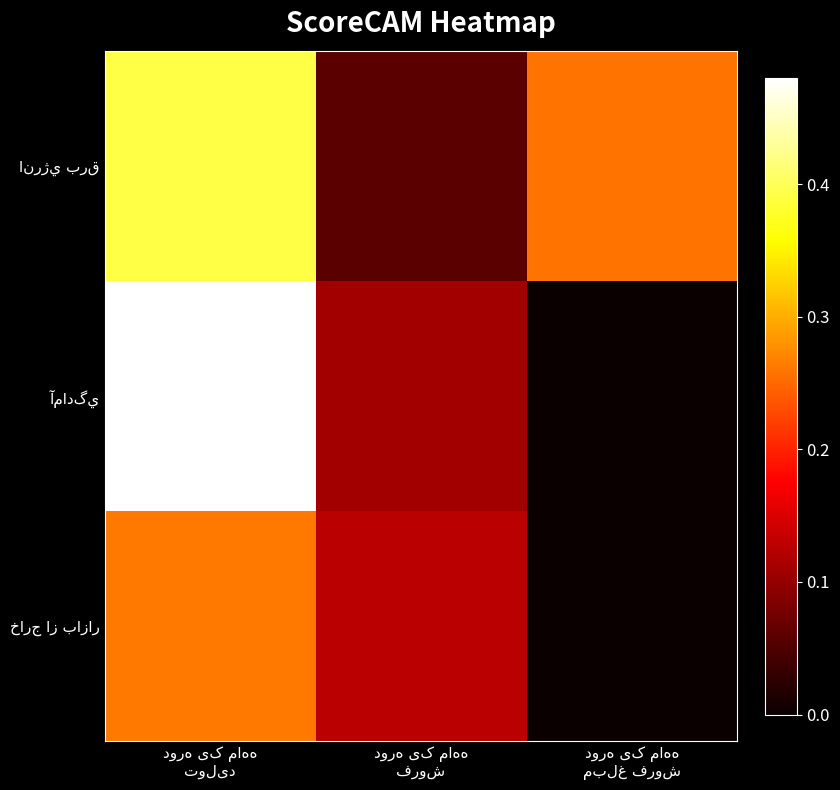

Count the number of categories in the chart.

3